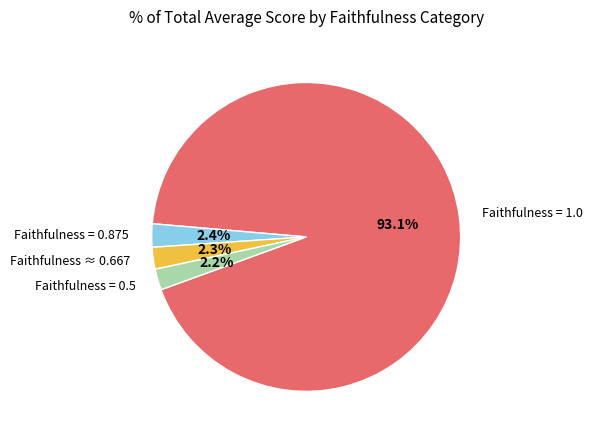

What is the ratio of the value at Faithfulness ≈ 0.667 to the value at Faithfulness = 0.5?

1.0